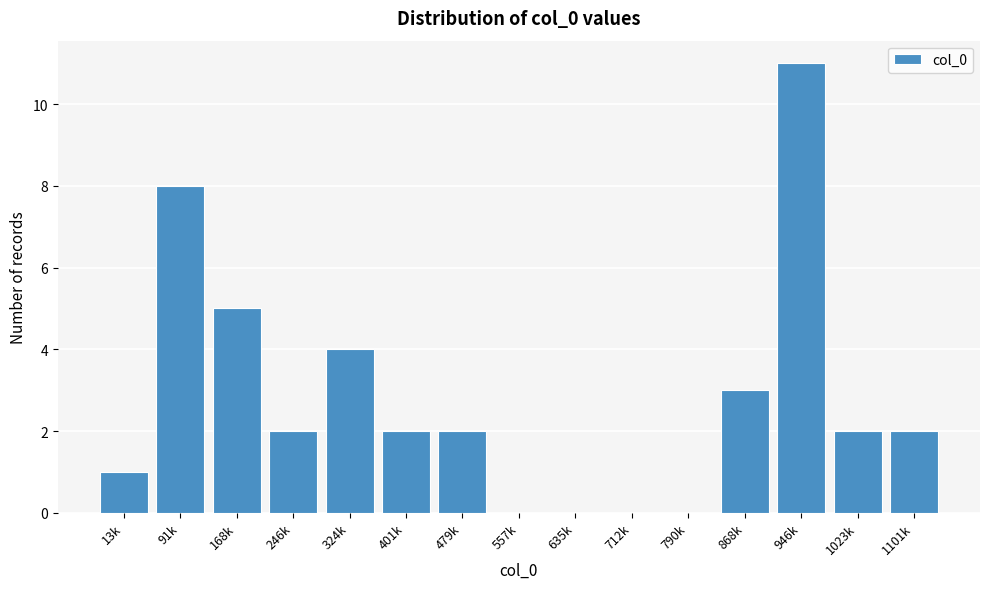

Reading left to right, extract all data points from this chart.

13k=1	91k=8	168k=5	246k=2	324k=4	401k=2	479k=2	557k=0	635k=0	712k=0	790k=0	868k=3	946k=11	1023k=2	1101k=2